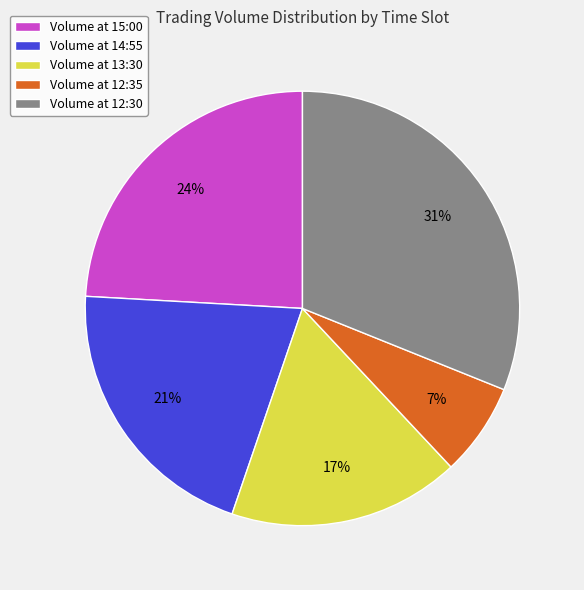

What is the ratio of the value at Volume at 14:55 to the value at Volume at 12:35?

3.0